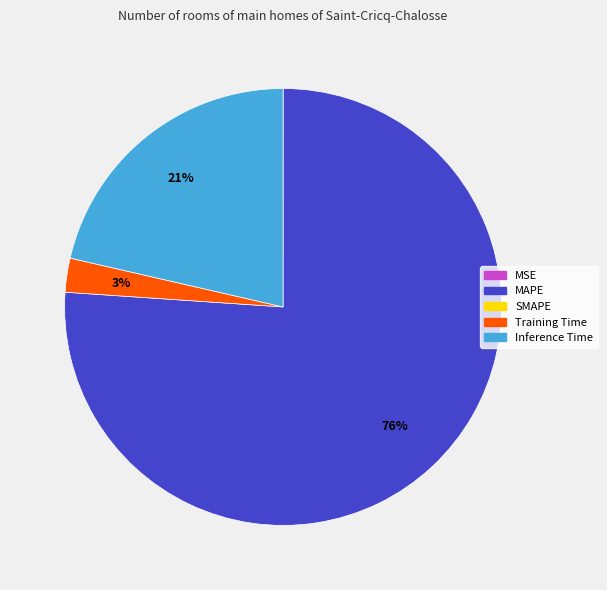

To the nearest percent, what is the difference between the largest and smallest slice percentages?

76%